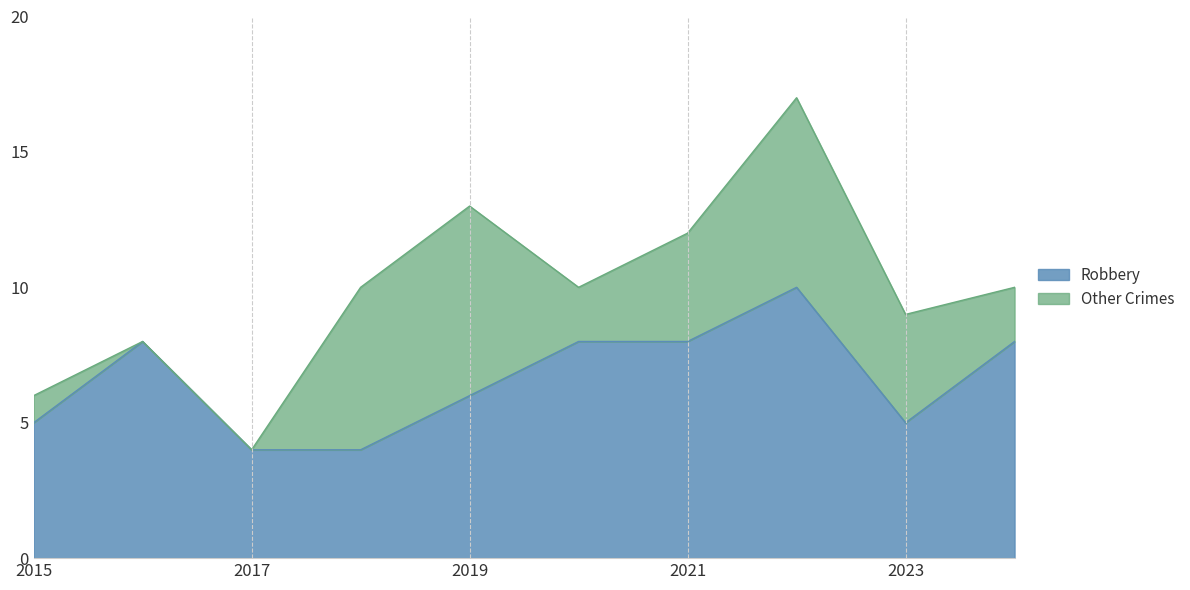

Reading left to right, transcribe all the data shown in this chart.

2015=5	2016=8	2017=4	2018=4	2019=6	2020=8	2021=8	2022=10	2023=5	2024=8